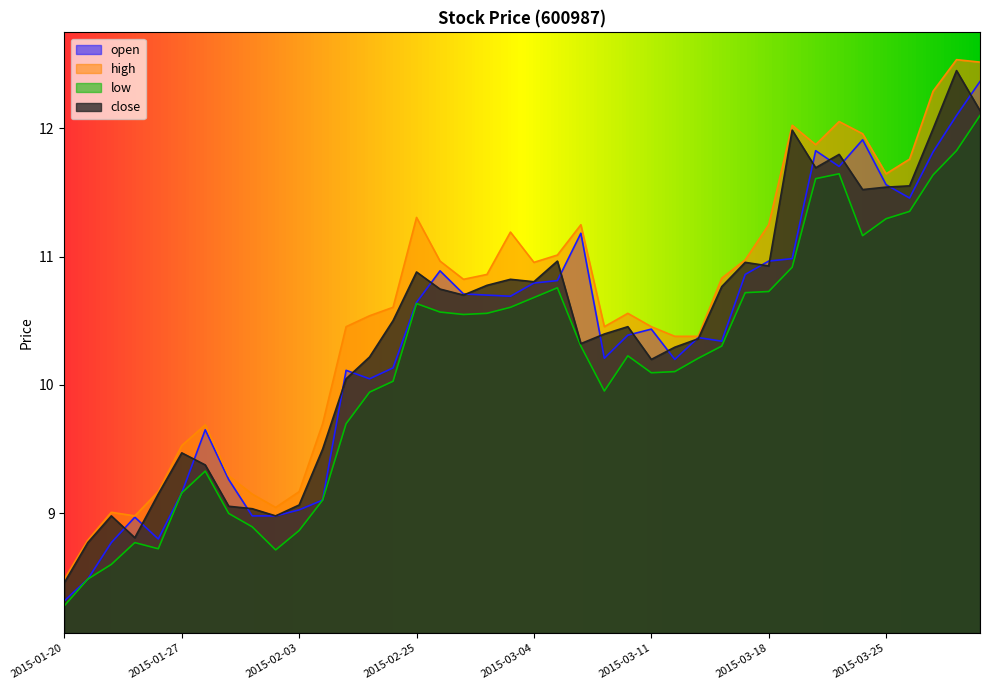

What is the minimum value shown in the chart?

8.3